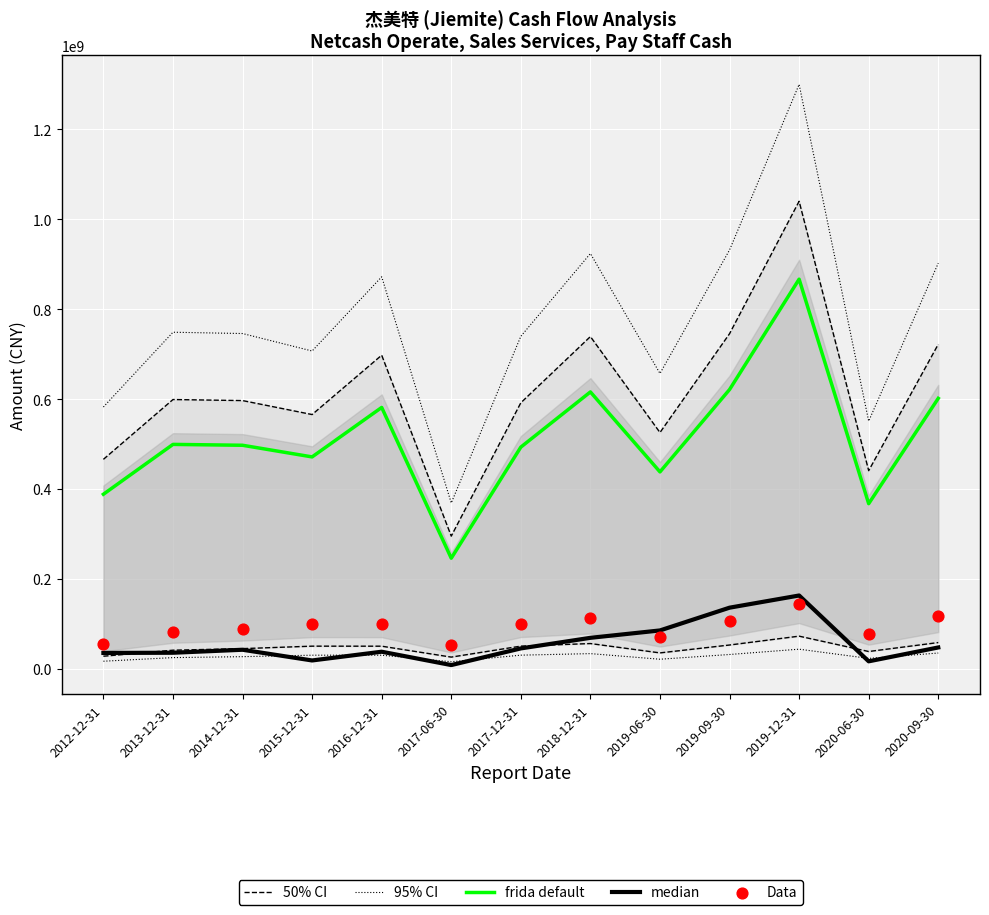

At how many categories does at least one series exceed 12134051?

13